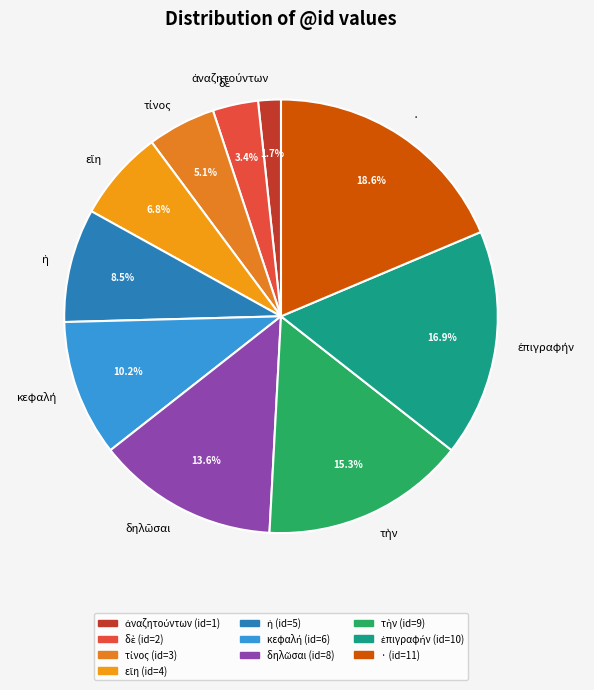

What is the largest slice in the pie chart?

·